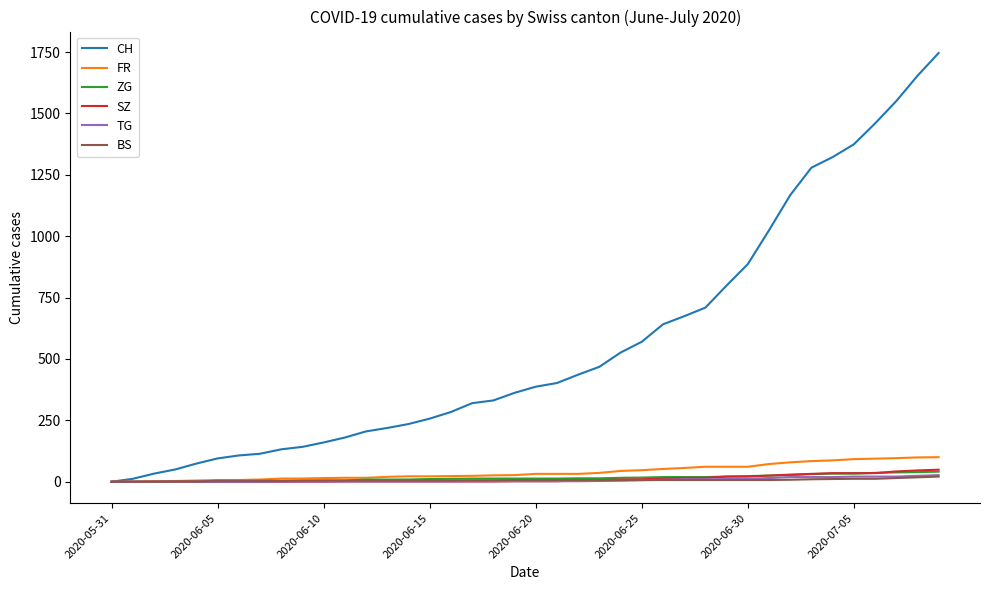

Which series has the largest total across all categories?

CH